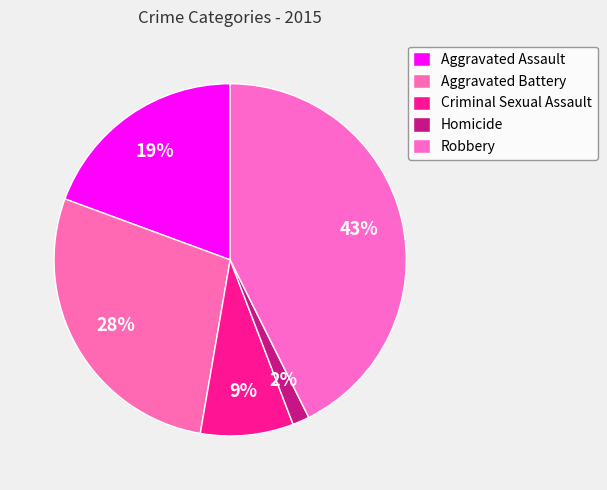

Which slice is the largest?

Robbery